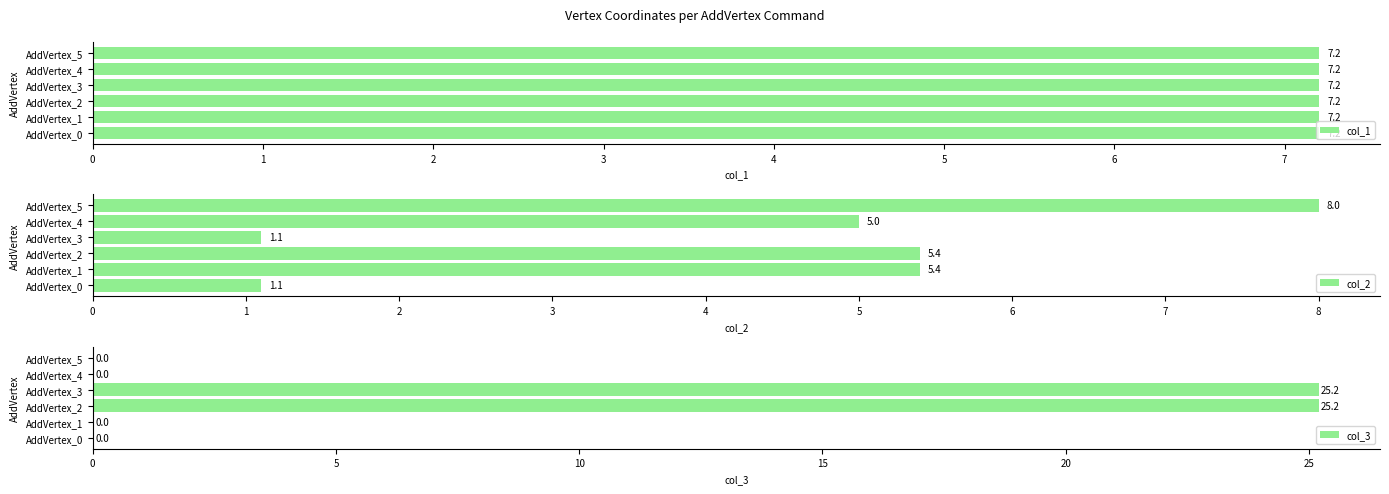

What is the greatest value displayed?

25.2